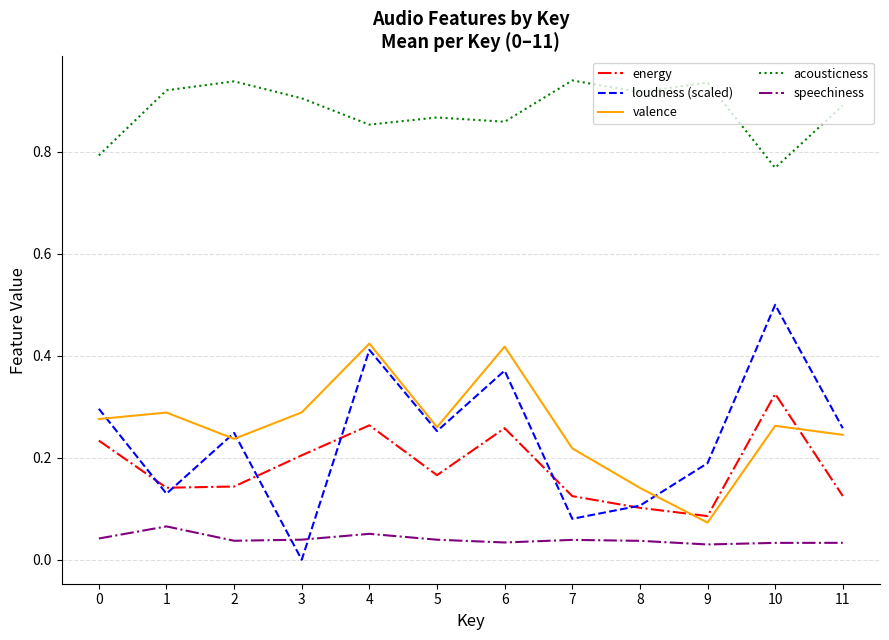

Which category has the lowest value across all series?

3